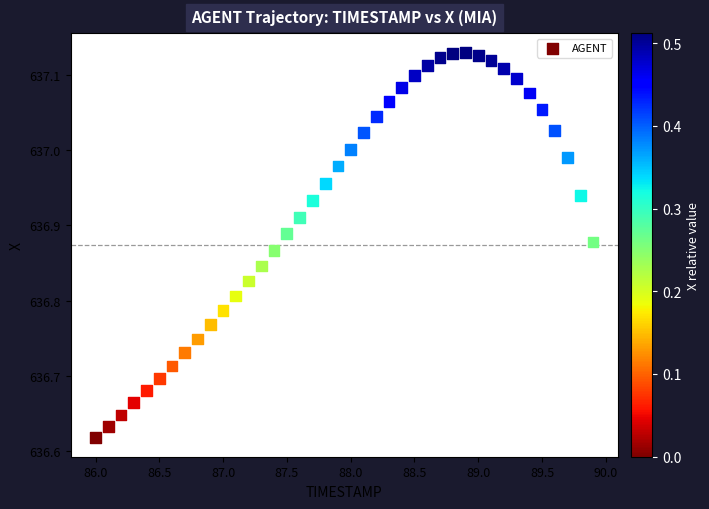

What is the range of X values (max minus min)?

3.9